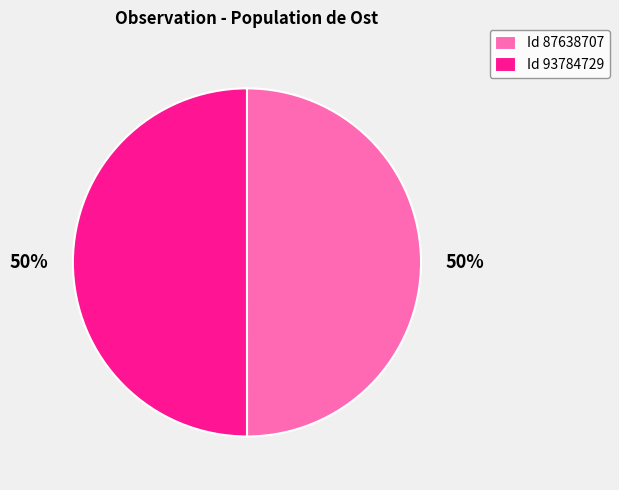

The Id 87638707 slice represents 56% of the pie. True or false?

False